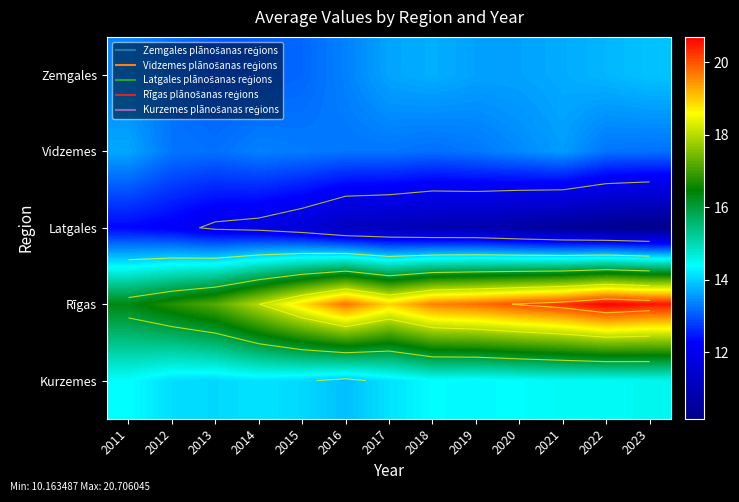

What is the smallest value displayed?

10.2